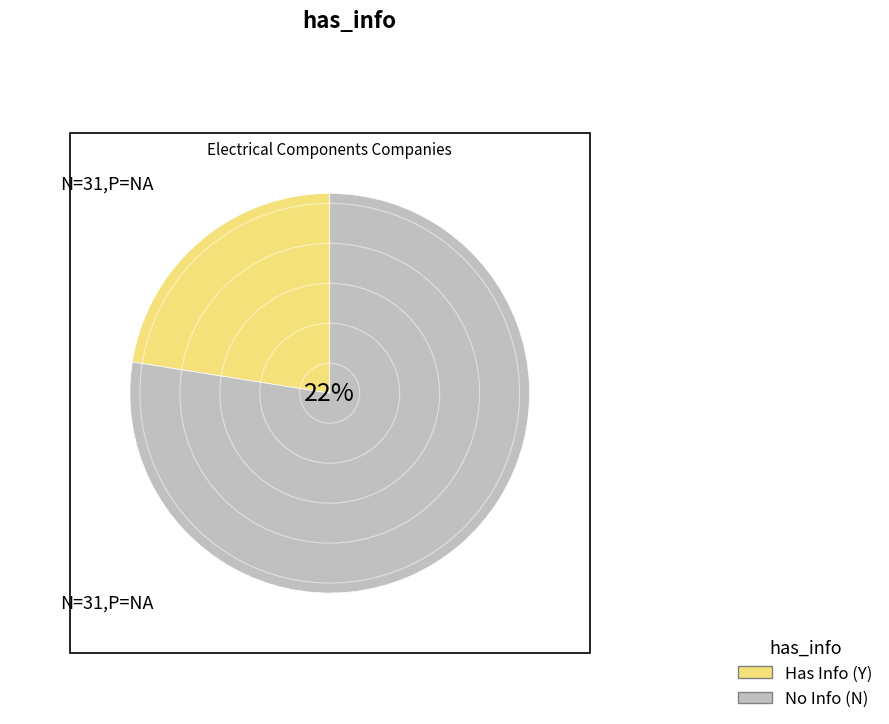

What is the smallest slice in the pie chart?

Y